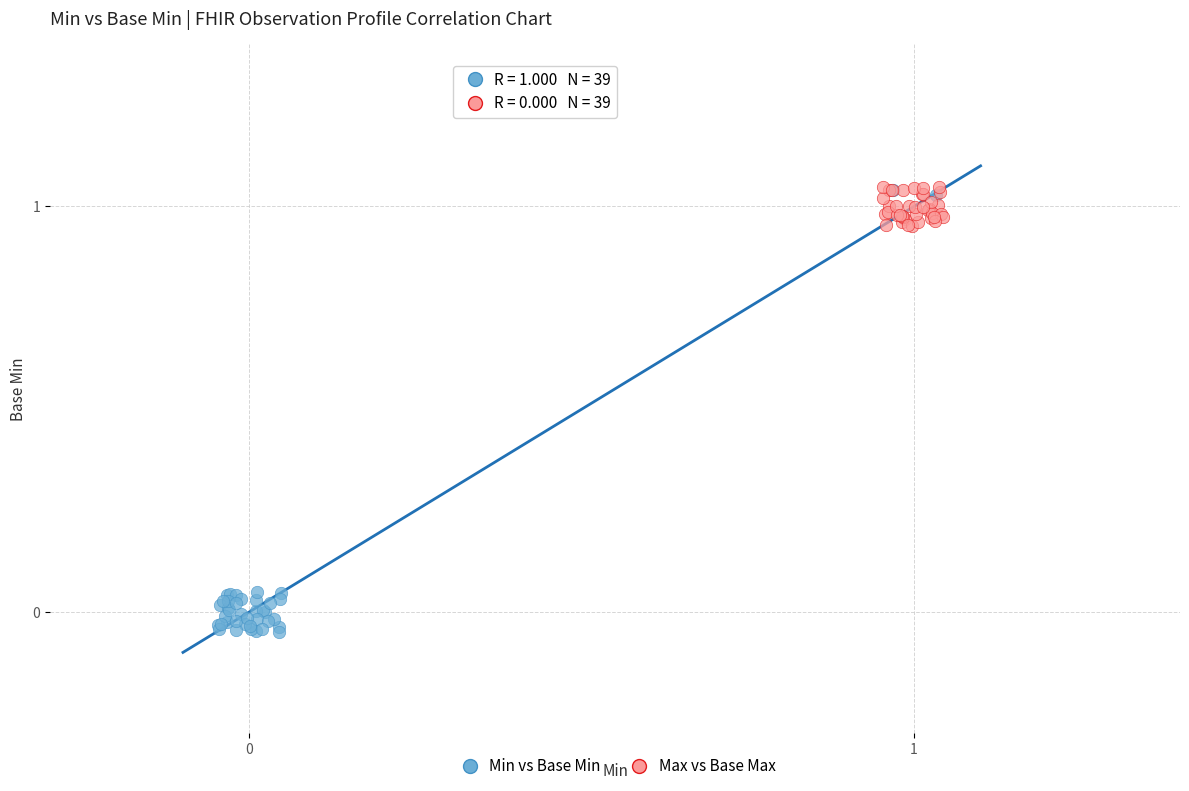

Which series has the largest Y range (max minus min)?

Min vs Base Min